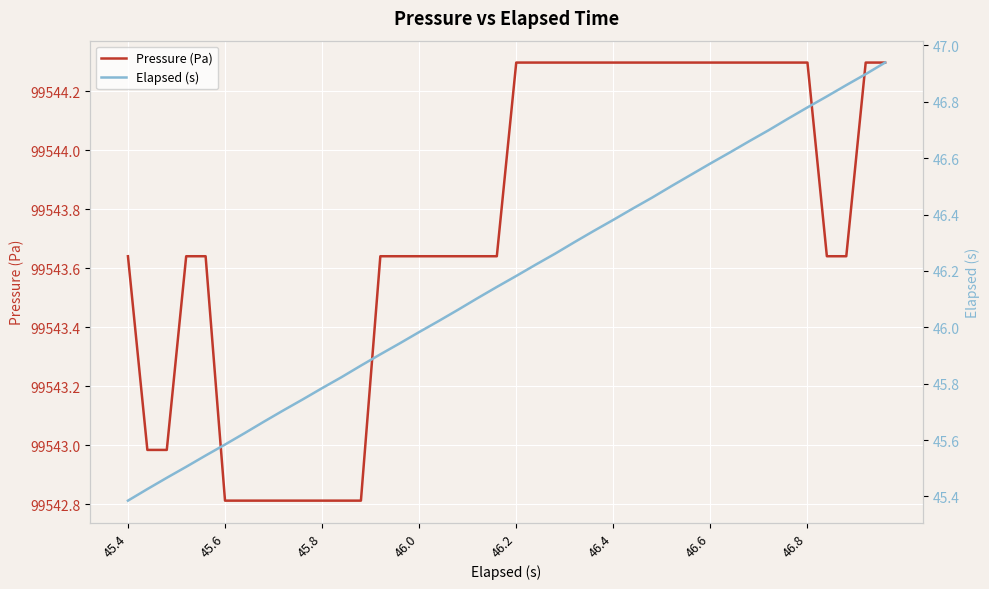

What is the minimum value for Pressure (Pa)?

99542.8